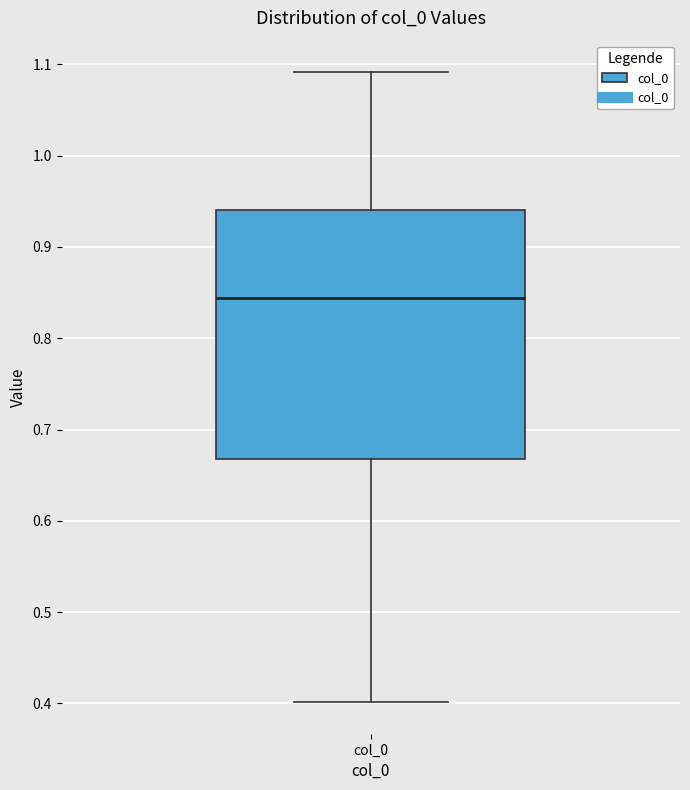

Read this box plot against the y-axis: the position of the median line, the range covered by the box, and the ends of both whiskers. The values are not printed on the chart, so give them approximately, as read against the axis.

median 0.84, box 0.67 to 0.94, whiskers 0.40 to 1.09